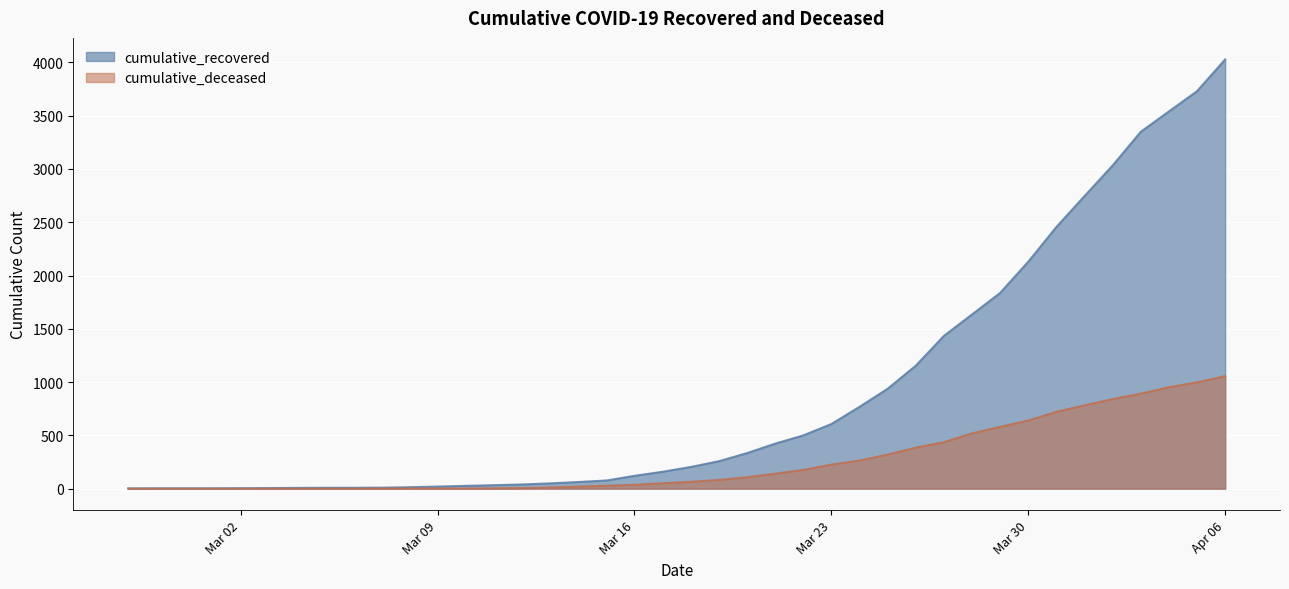

Which category has the highest value across all series?

Apr 06